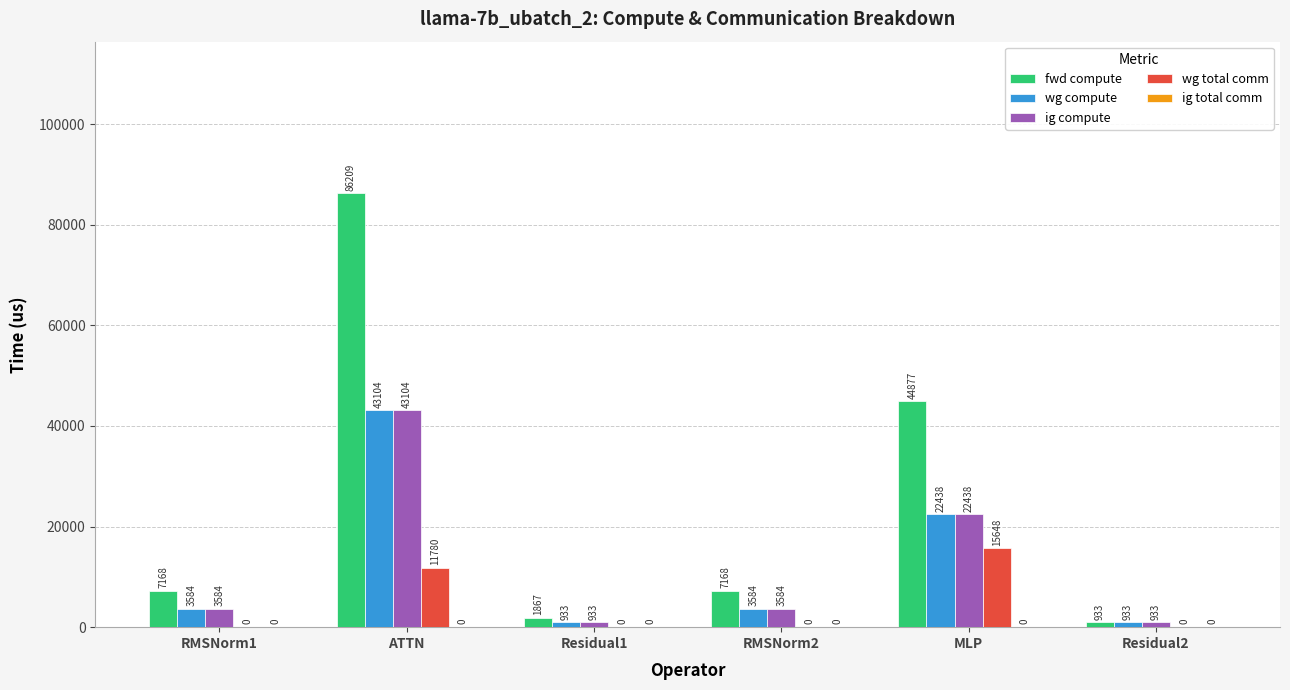

What value does the ig compute series have at RMSNorm2?

3584.1